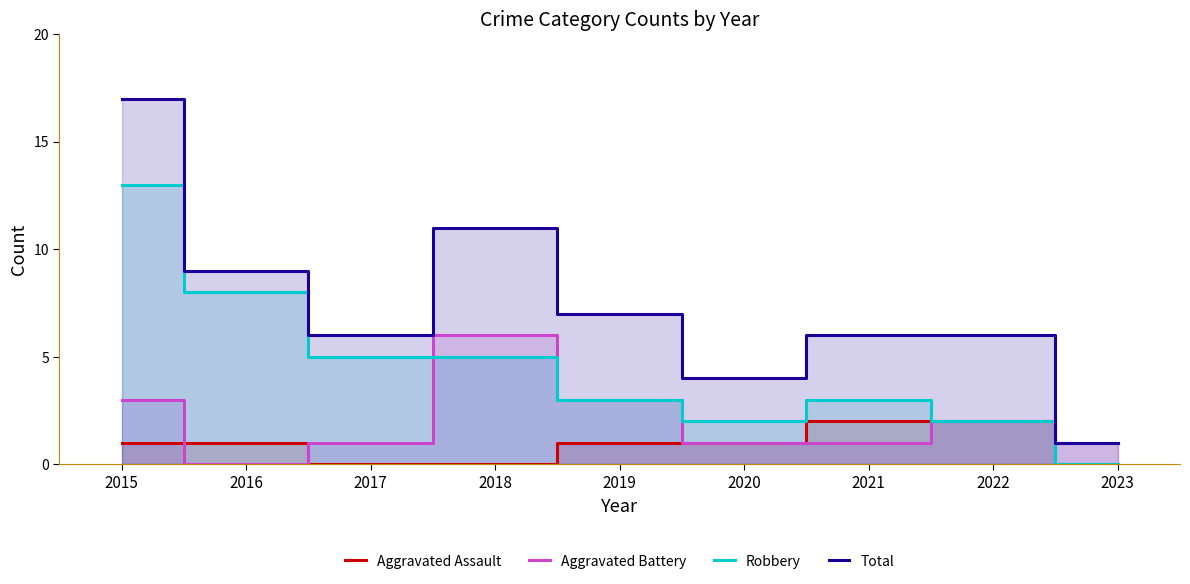

What is the total value across all series at 2022?

12